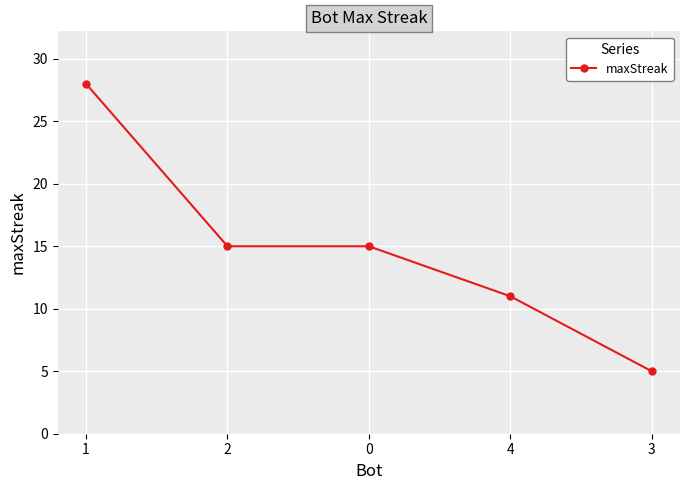

True or false: the data shows 28 at 1.

True